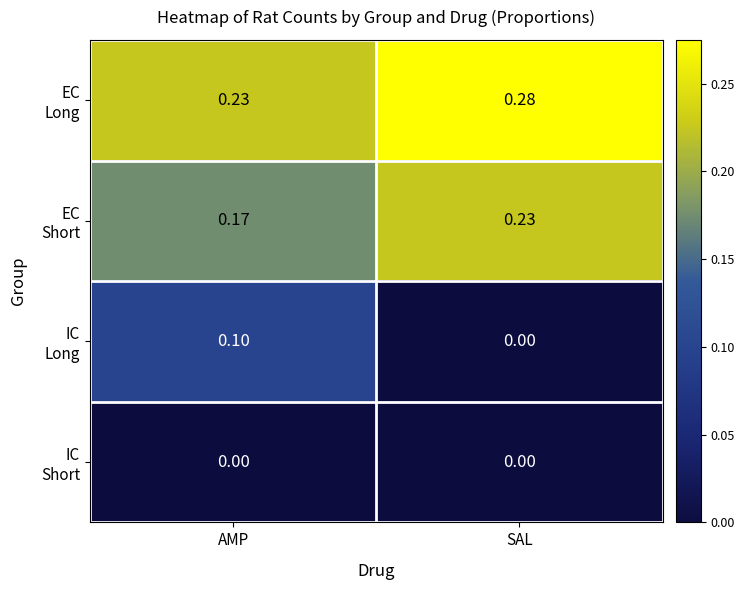

At which category does the chart reach its peak across all series?

SAL